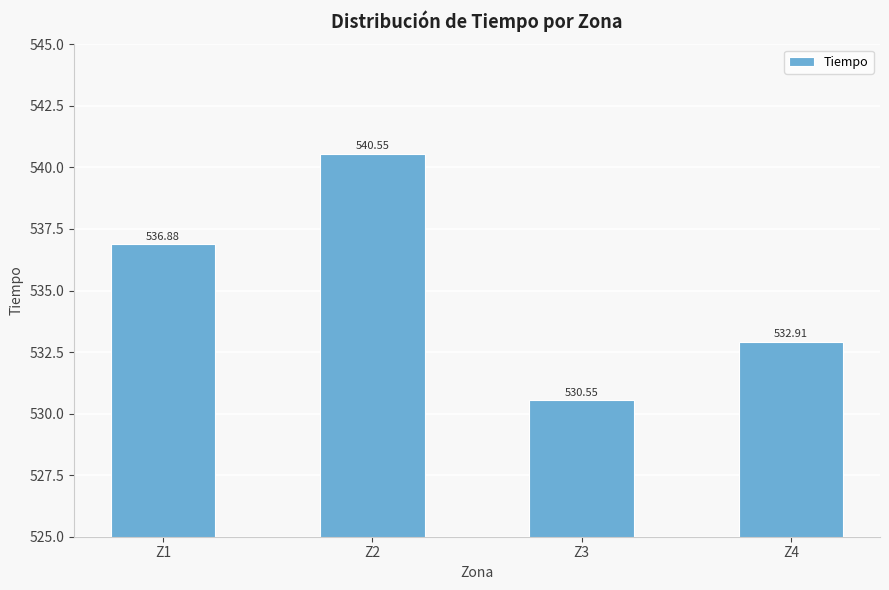

What is the greatest value displayed?

540.6